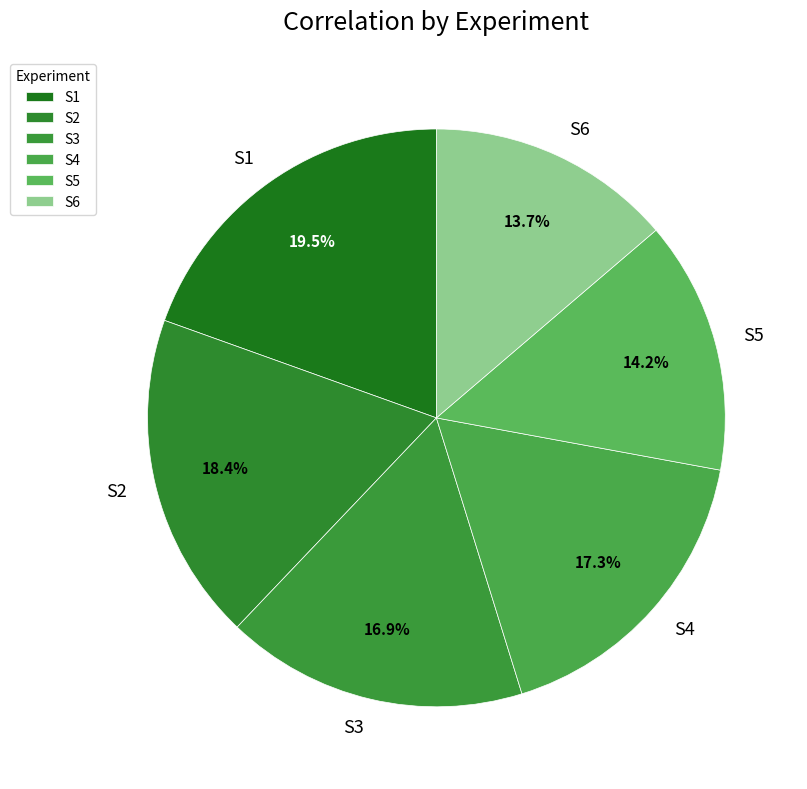

To the nearest percent, what is the difference between the largest and smallest slice percentages?

6%